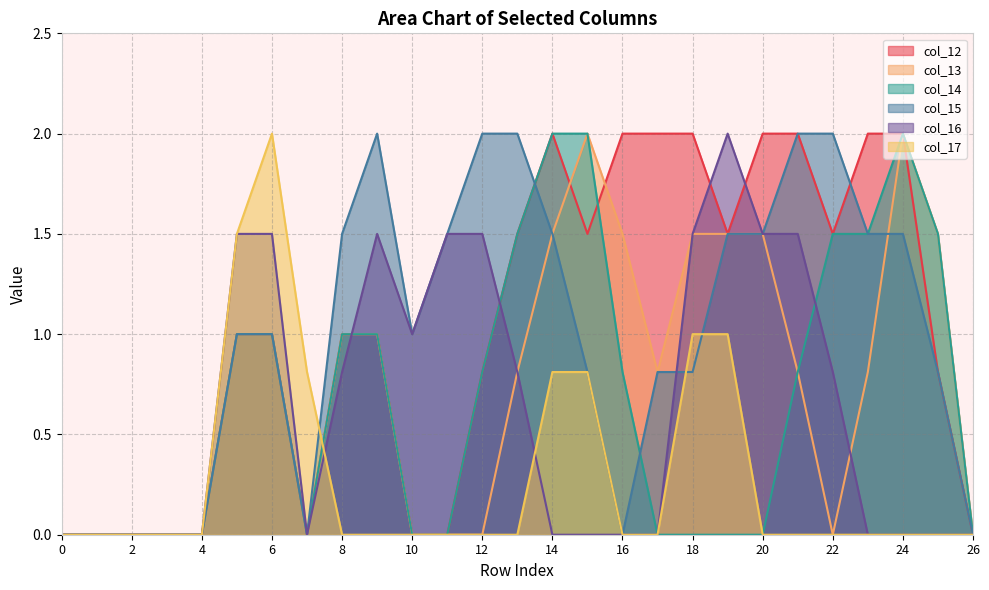

The col_14 series shows 0.0 at 18. True or false?

True